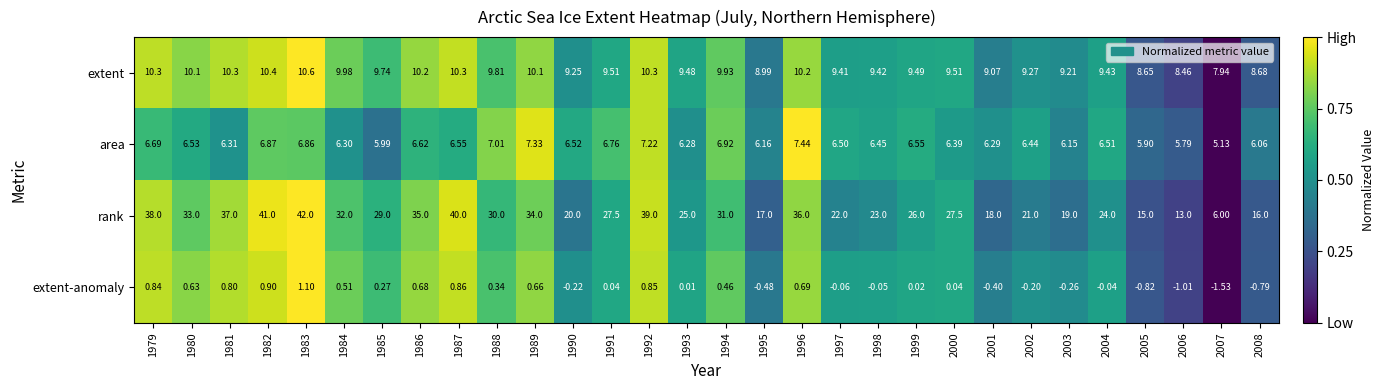

At how many categories does at least one series exceed 0?

30